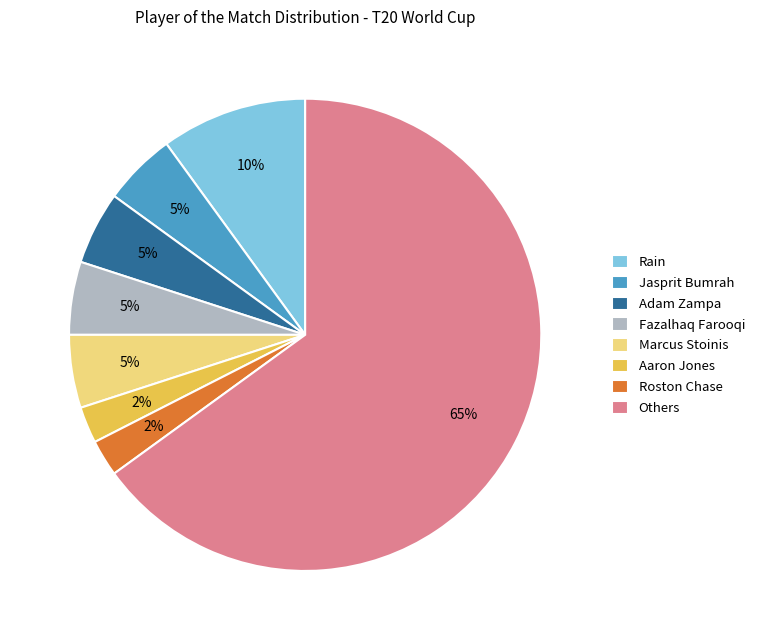

Is it true that Fazalhaq Farooqi is 14% of the pie?

False